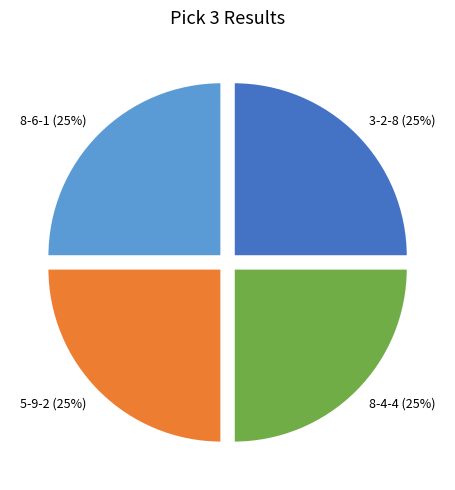

How many slices are in this pie chart?

4